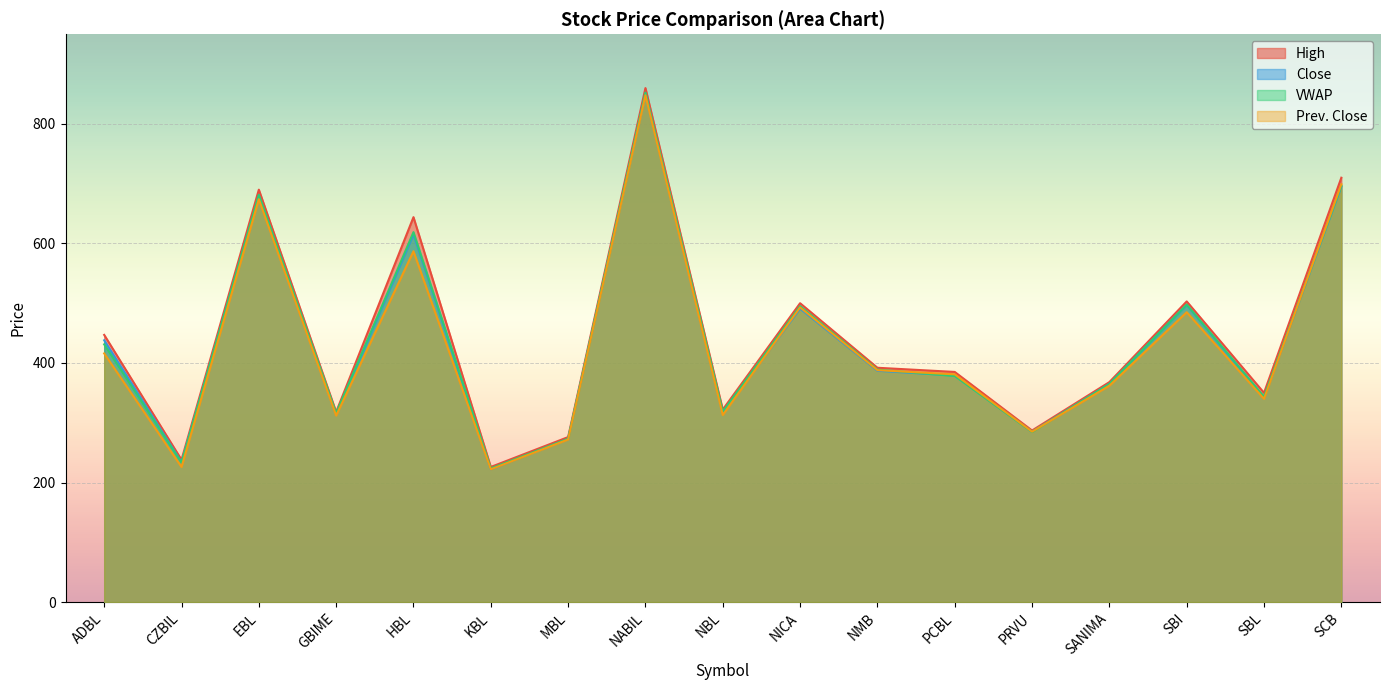

Which has a higher value, SBI or KBL?

SBI